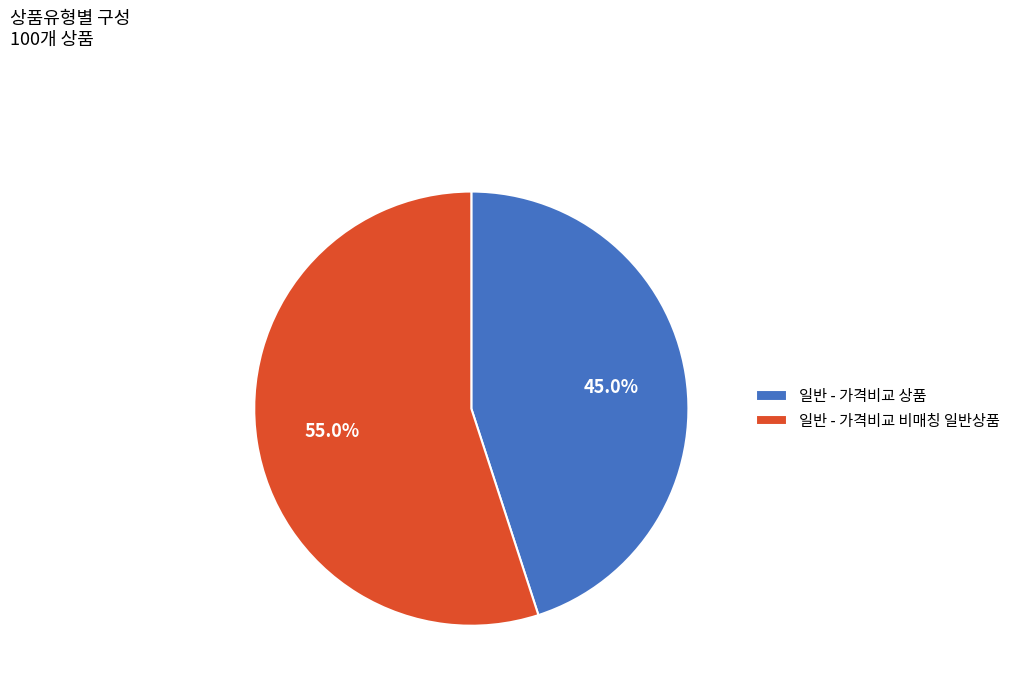

To the nearest percent, what percentage of the pie is 일반 - 가격비교 상품?

45%